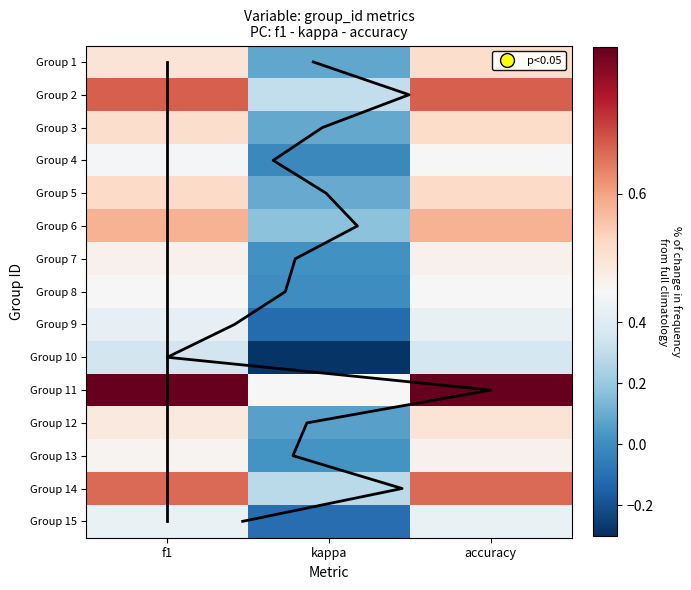

Is it true that 12 equals 0.5 at accuracy?

True